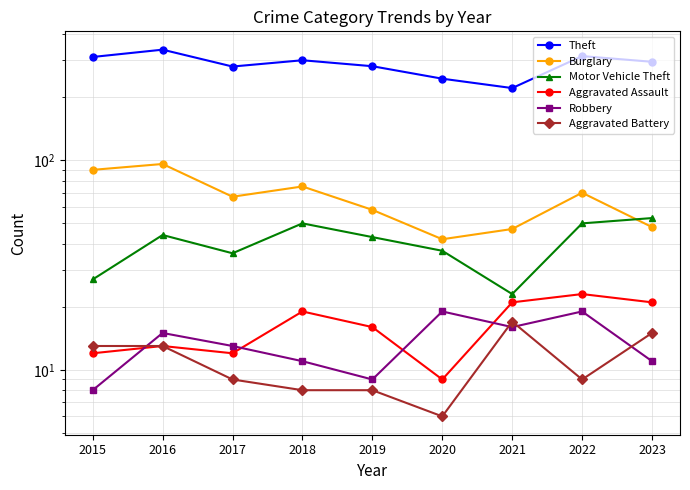

How many values in the Robbery series are below 13?

4